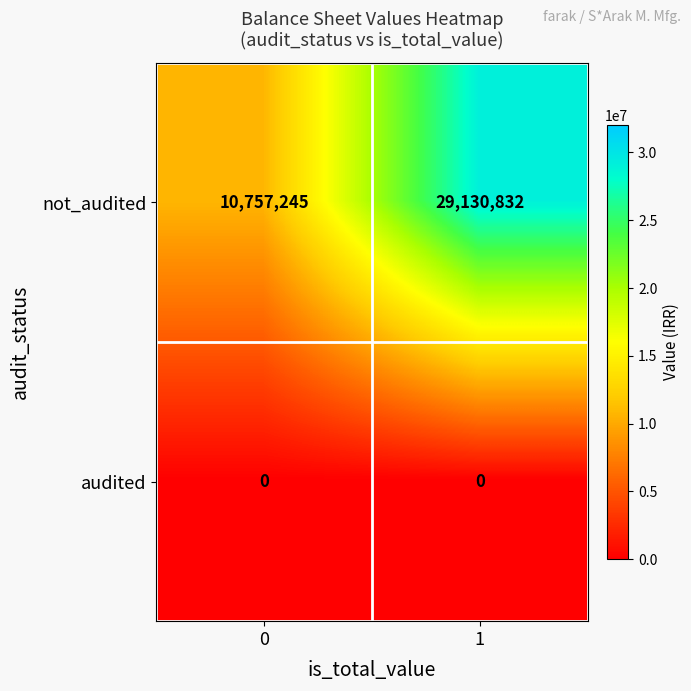

Count the number of categories in the chart.

2